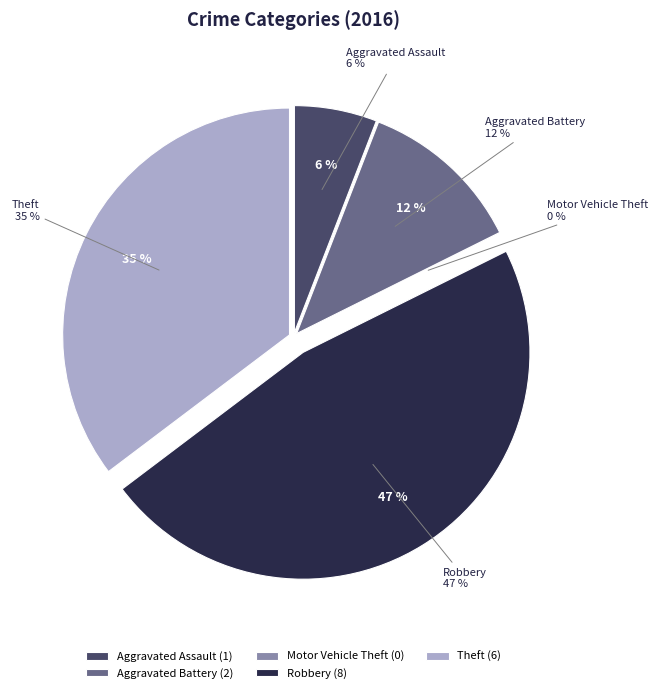

Count the number of slices in the pie.

5